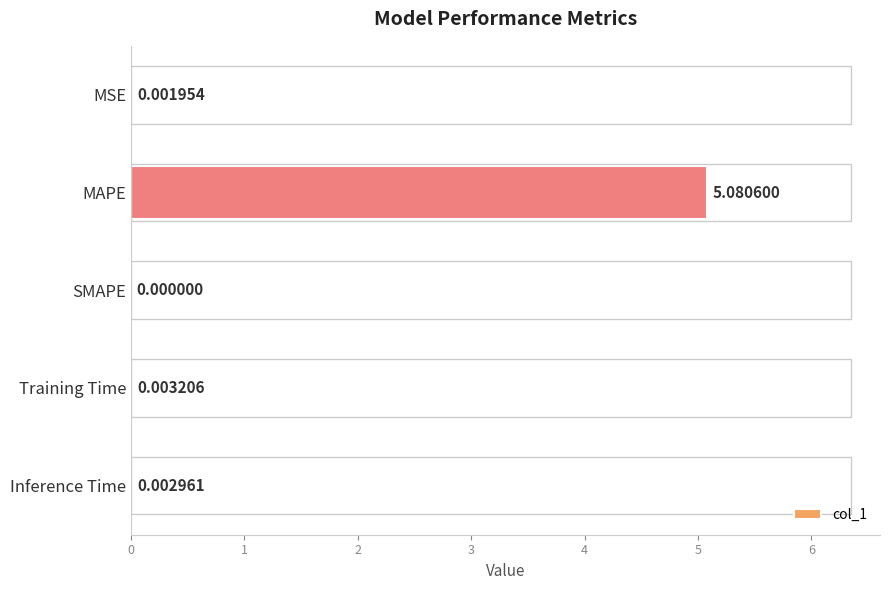

At which category does the chart reach its peak across all series?

MAPE